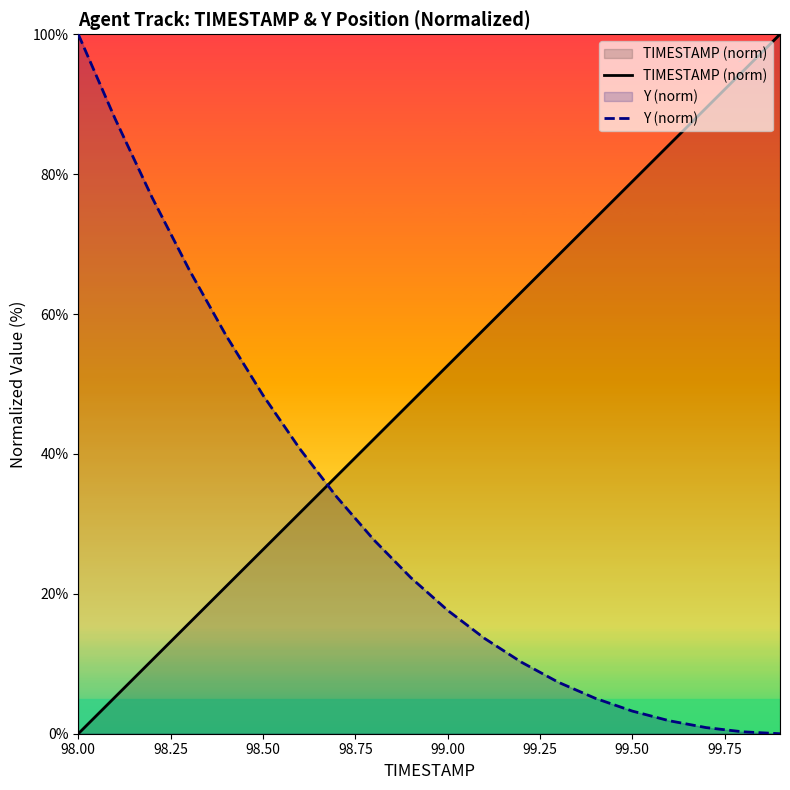

Which series has the largest total across all categories?

TIMESTAMP (norm)